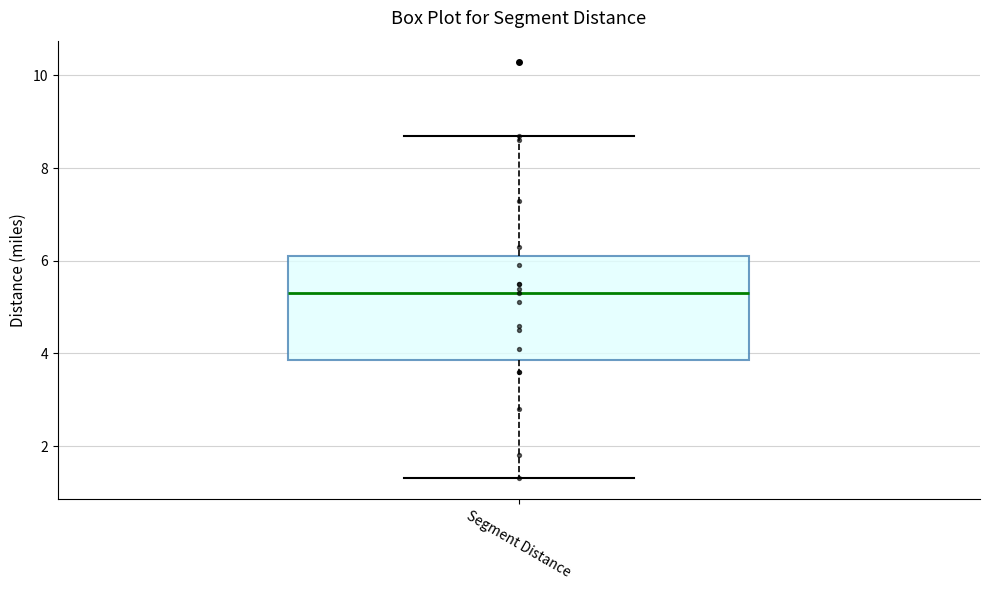

Where is the lower edge of the box for Segment Distance on the y-axis? The values are not printed on the chart, so give them approximately, as read against the axis.

3.8